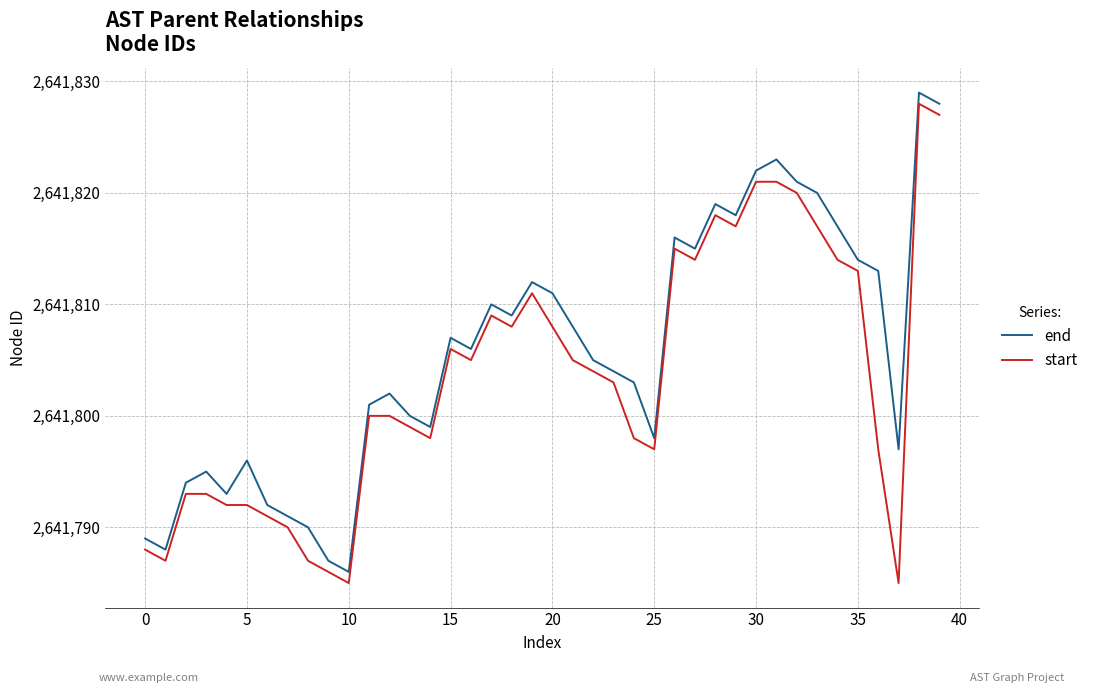

True or false: end and start cross at least once.

False